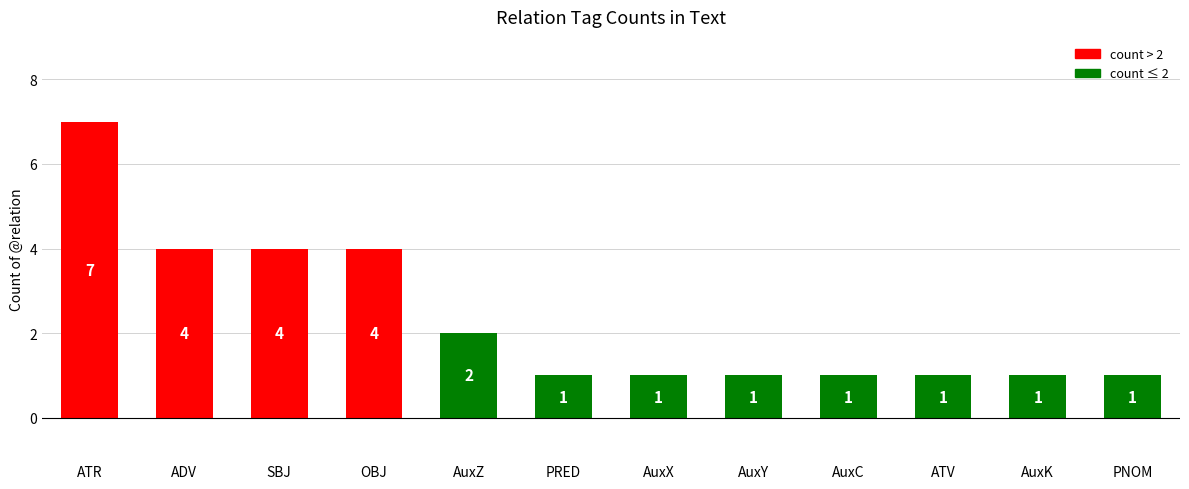

How many data points are above 1?

5